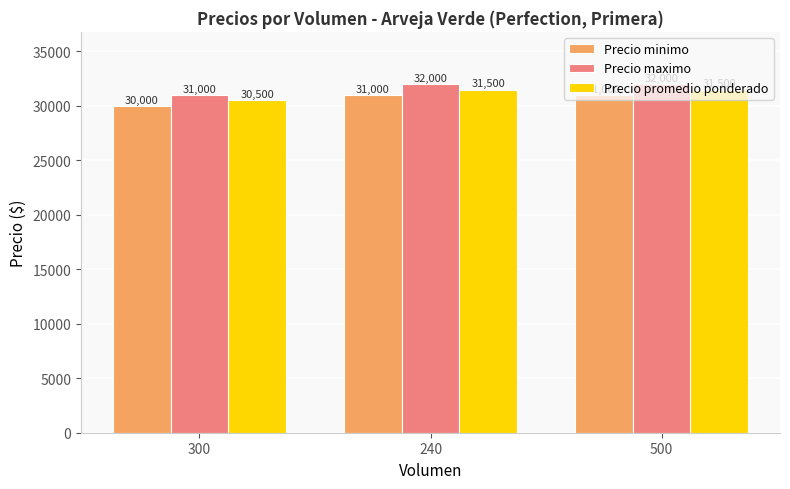

What is the maximum value shown in the chart?

32000